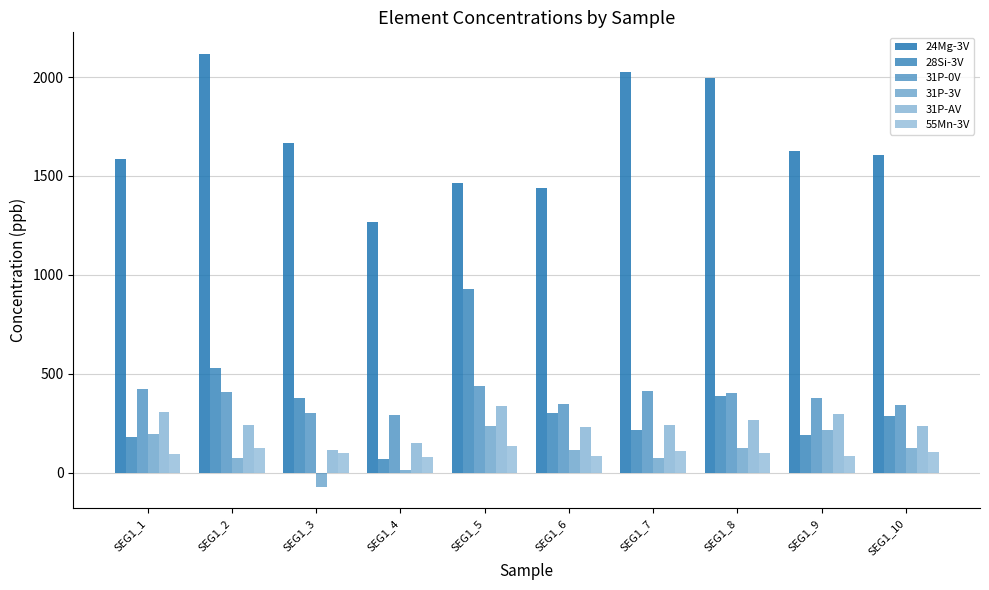

Reading left to right, extract all data points from this chart.

24Mg-3V: SEG1_1=1584.9	SEG1_2=2116.9	SEG1_3=1667.9	SEG1_4=1264.9	SEG1_5=1463.9	SEG1_6=1437.9	SEG1_7=2025.9	SEG1_8=1996.9	SEG1_9=1624.9	SEG1_10=1604.9
28Si-3V: SEG1_1=179.1	SEG1_2=527.0	SEG1_3=378.1	SEG1_4=70.0	SEG1_5=930.0	SEG1_6=303.1	SEG1_7=216.1	SEG1_8=388.1	SEG1_9=189.1	SEG1_10=288.1
31P-0V: SEG1_1=422.9	SEG1_2=405.0	SEG1_3=298.8	SEG1_4=291.6	SEG1_5=435.4	SEG1_6=347.0	SEG1_7=411.8	SEG1_8=400.9	SEG1_9=377.1	SEG1_10=343.2
31P-3V: SEG1_1=193.7	SEG1_2=71.9	SEG1_3=-72.2	SEG1_4=11.3	SEG1_5=234.5	SEG1_6=114.0	SEG1_7=71.5	SEG1_8=125.8	SEG1_9=217.4	SEG1_10=123.5
31P-AV: SEG1_1=308.3	SEG1_2=238.4	SEG1_3=113.3	SEG1_4=151.4	SEG1_5=334.9	SEG1_6=230.5	SEG1_7=241.7	SEG1_8=263.4	SEG1_9=297.3	SEG1_10=233.3
55Mn-3V: SEG1_1=92.0	SEG1_2=124.4	SEG1_3=100.9	SEG1_4=78.9	SEG1_5=136.1	SEG1_6=84.6	SEG1_7=107.4	SEG1_8=100.8	SEG1_9=85.6	SEG1_10=102.6